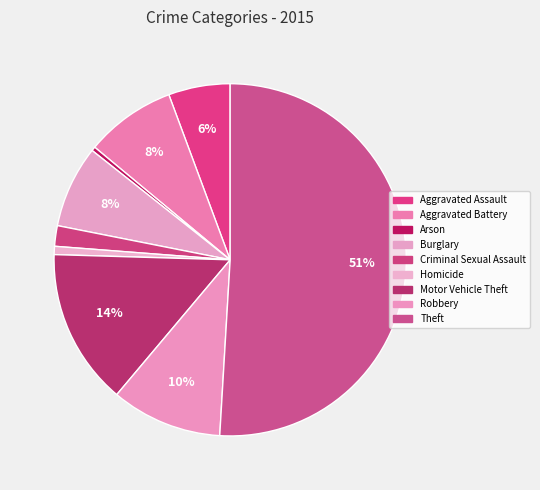

Which category accounts for the majority?

Theft